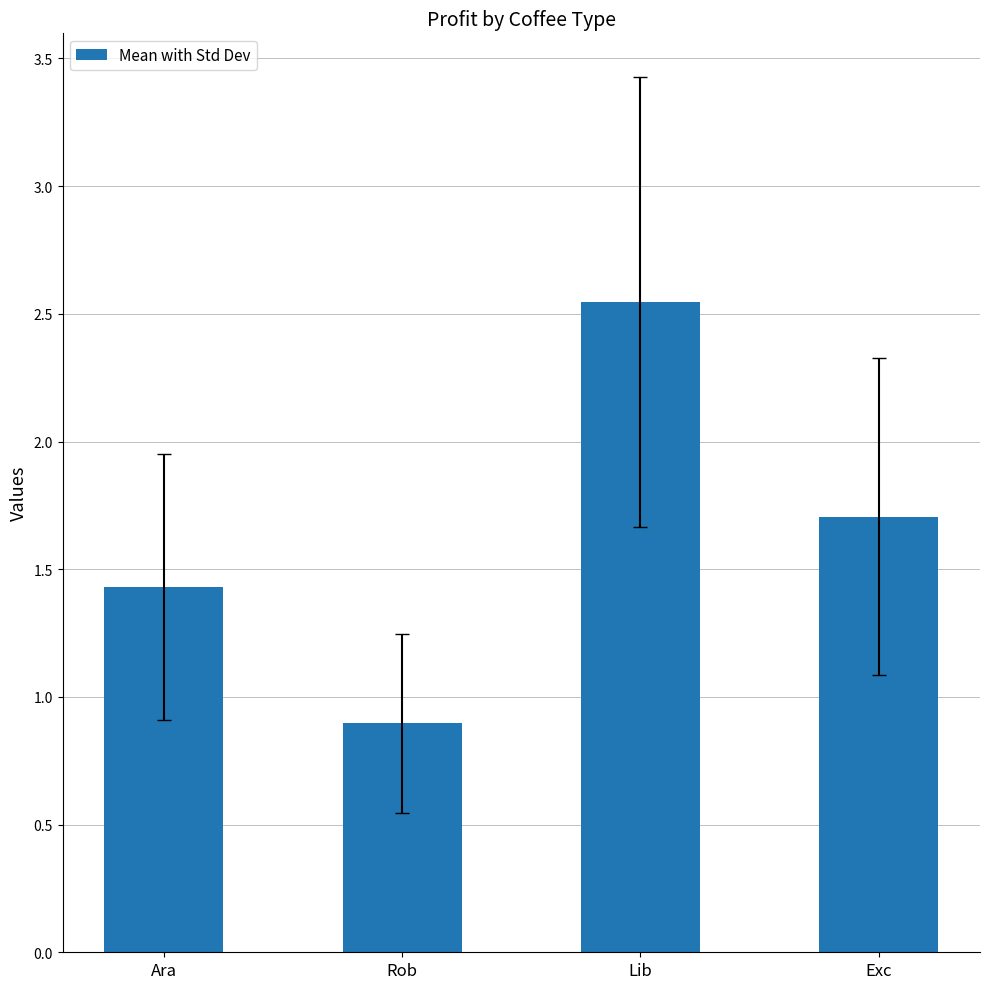

What position from the right is Rob?

3